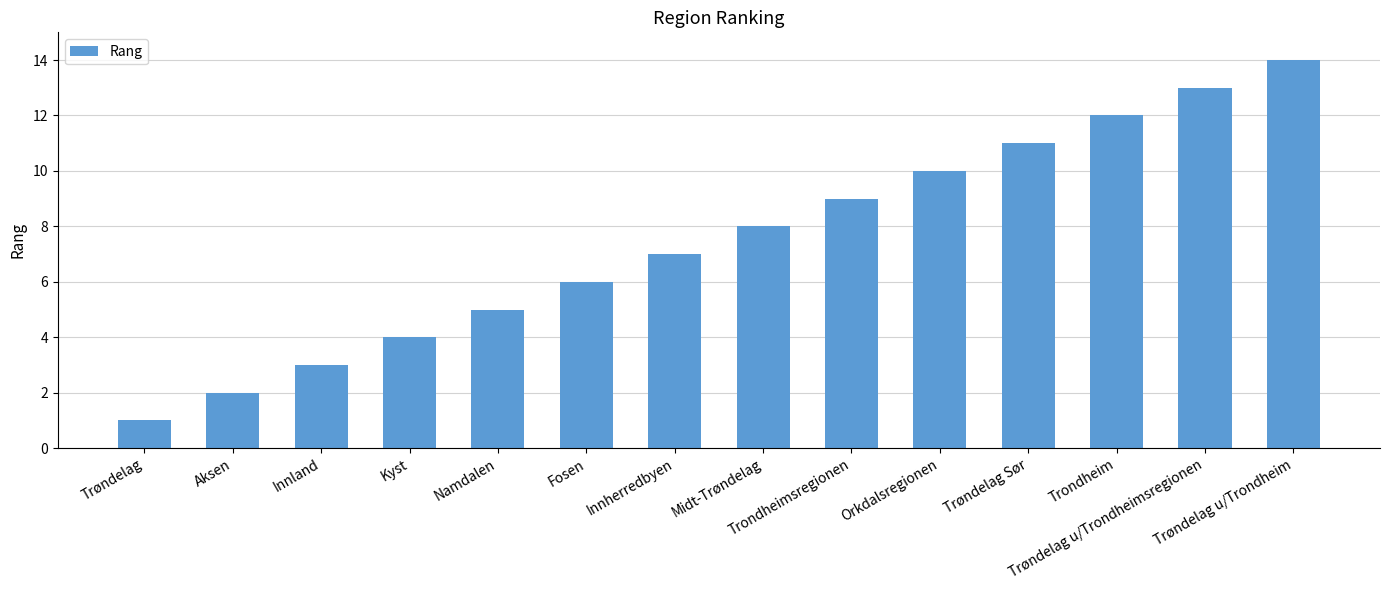

Between Fosen and Kyst, which is larger?

Fosen